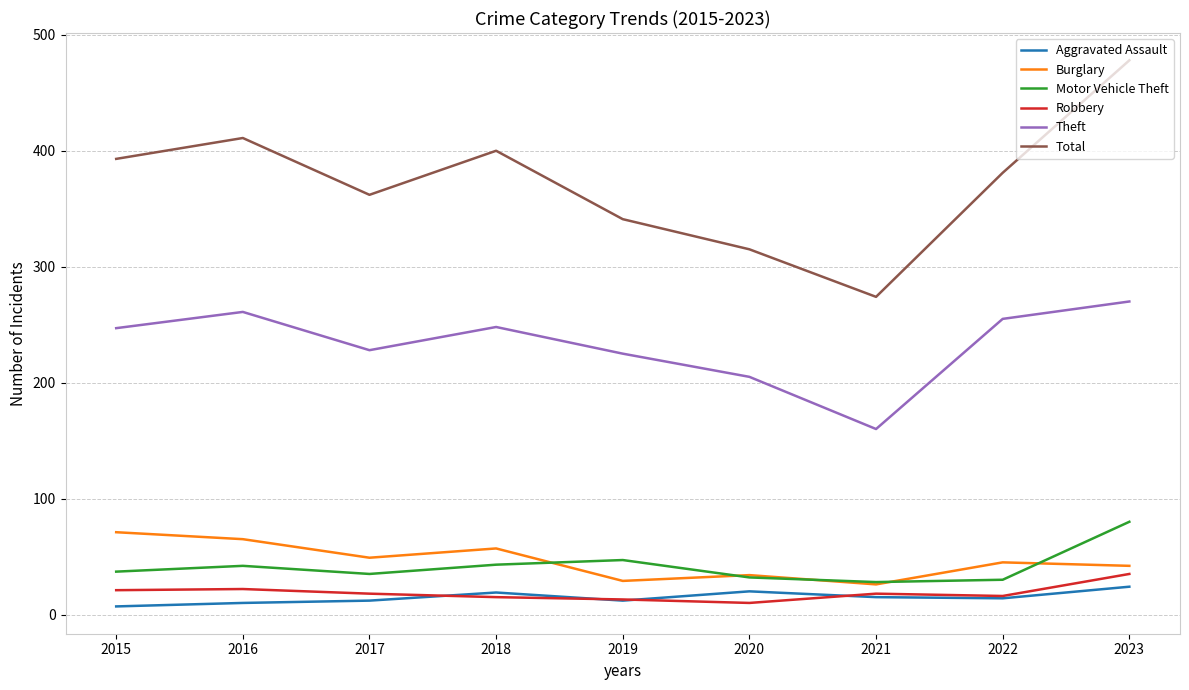

At how many categories does at least one series exceed 390?

4